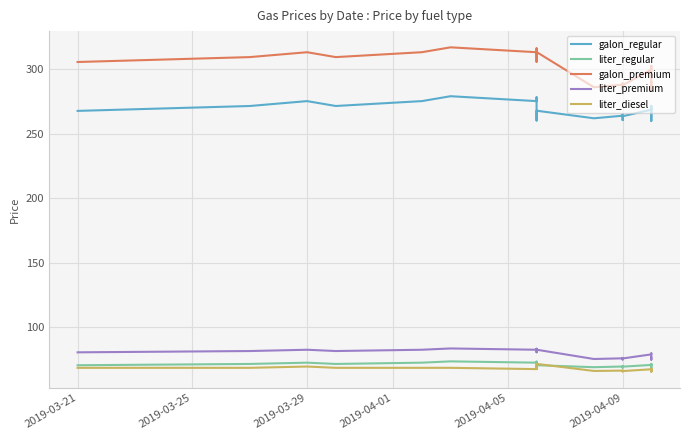

Which series has the largest range (max minus min)?

galon_premium